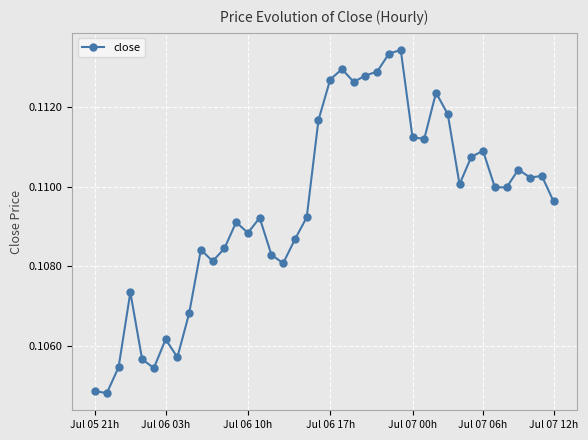

What is the sum of all values?

4.4